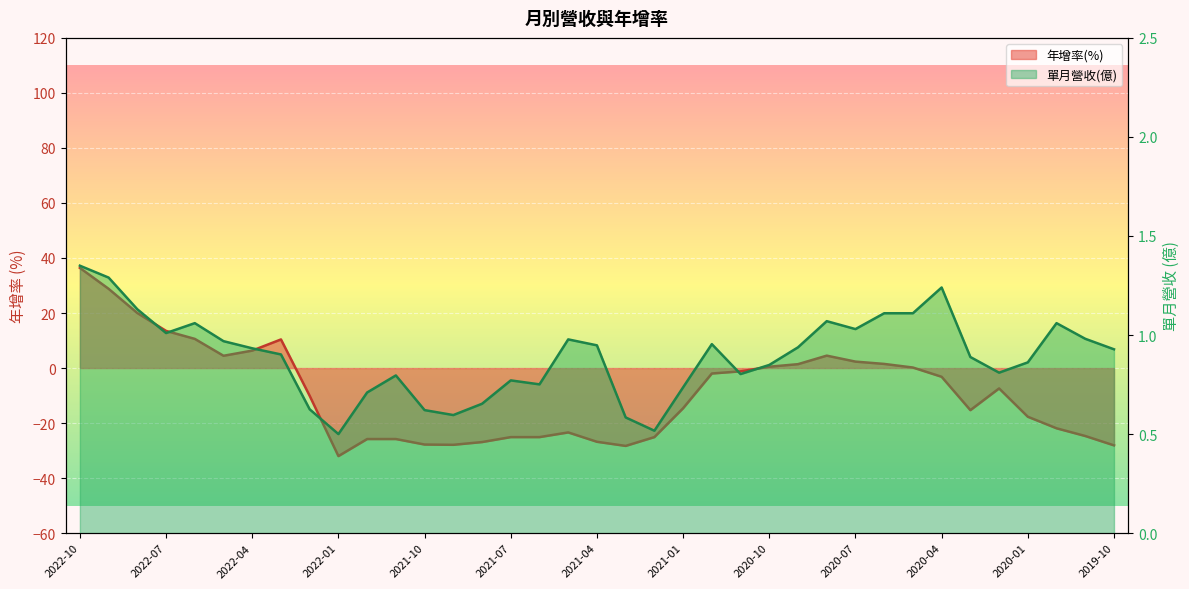

Which series has the largest total across all categories?

單月營收(億)